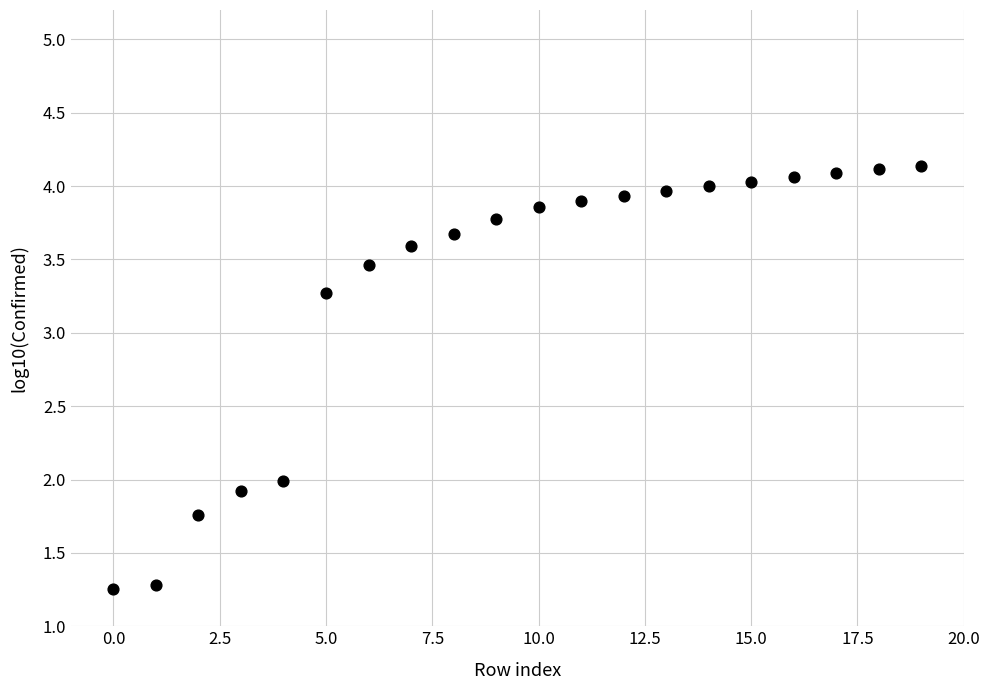

What is the range of Y values (max minus min)?

2.9